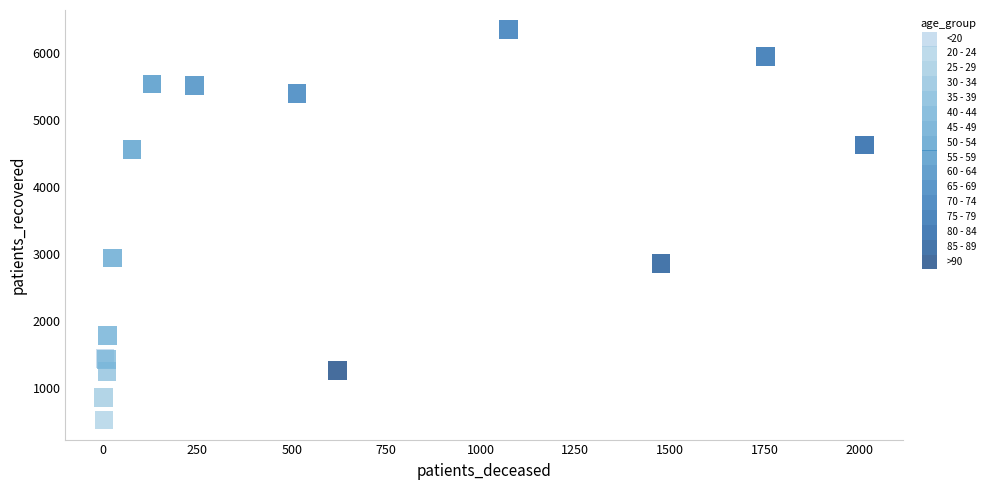

Which series contains the lowest Y value?

20 - 24